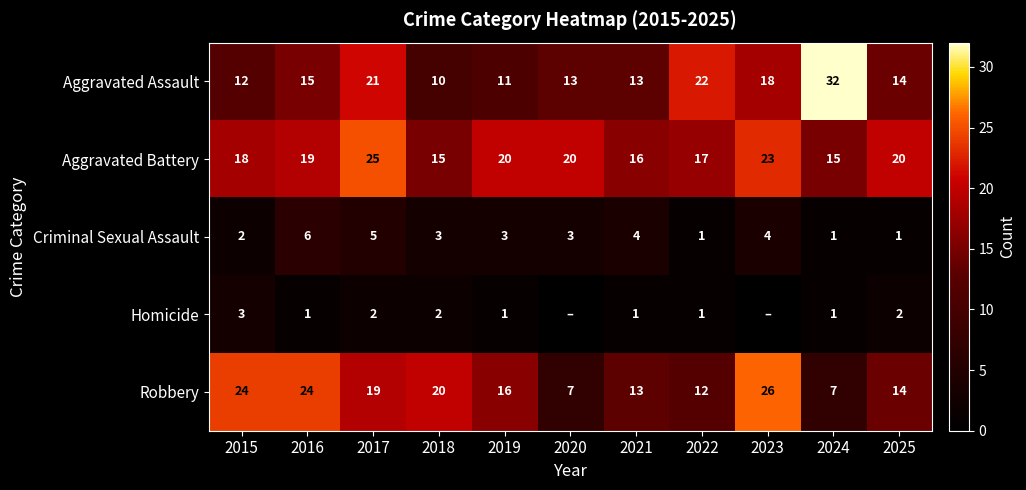

At 2015, list the series in order from largest to smallest.

Robbery, Aggravated Battery, Aggravated Assault, Homicide, Criminal Sexual Assault